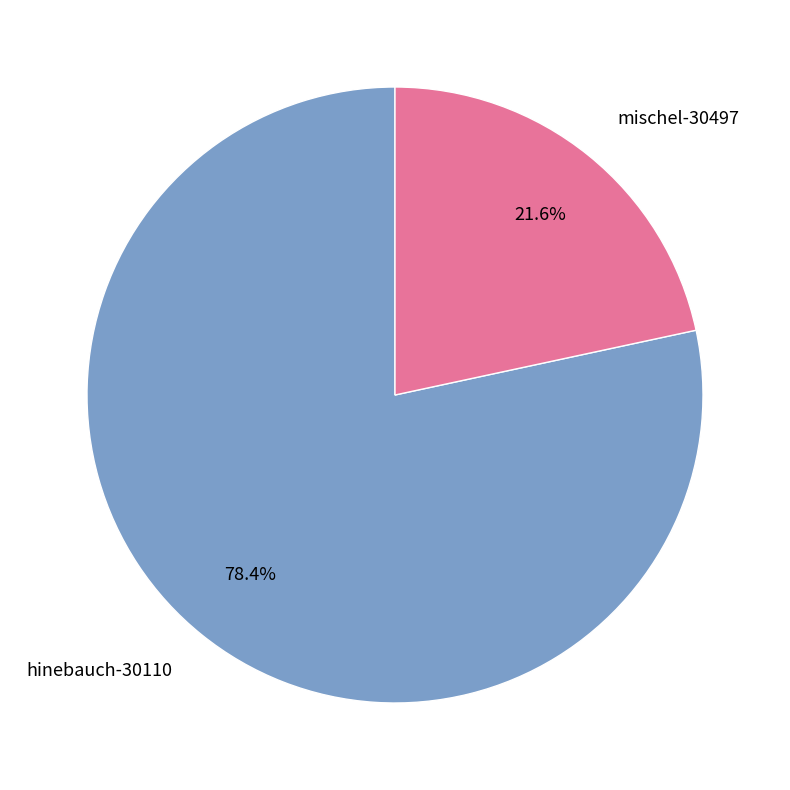

Between hinebauch-30110 and mischel-30497, which is larger?

hinebauch-30110